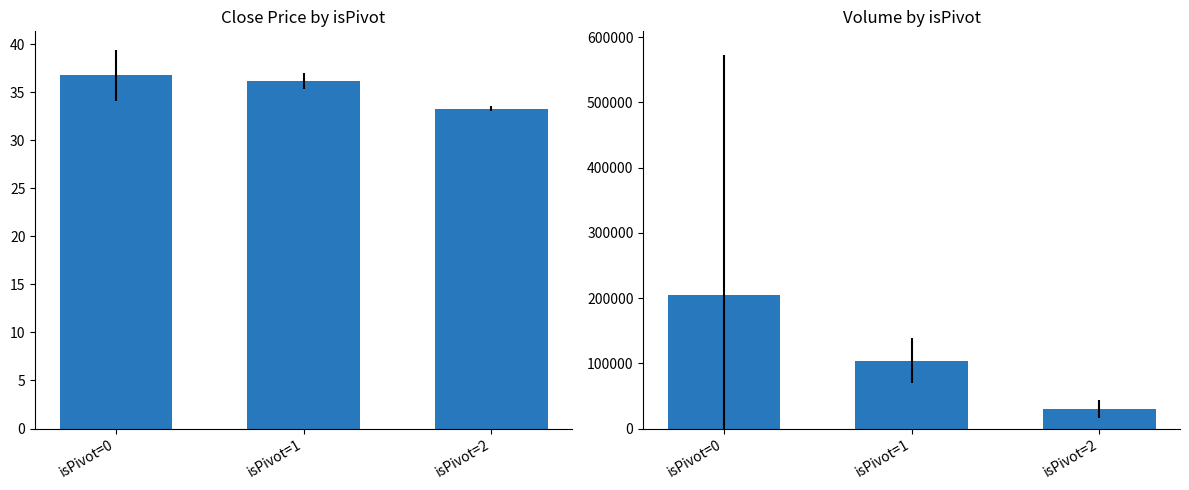

The Mean Volume series shows 48471.9 at isPivot=1. True or false?

False